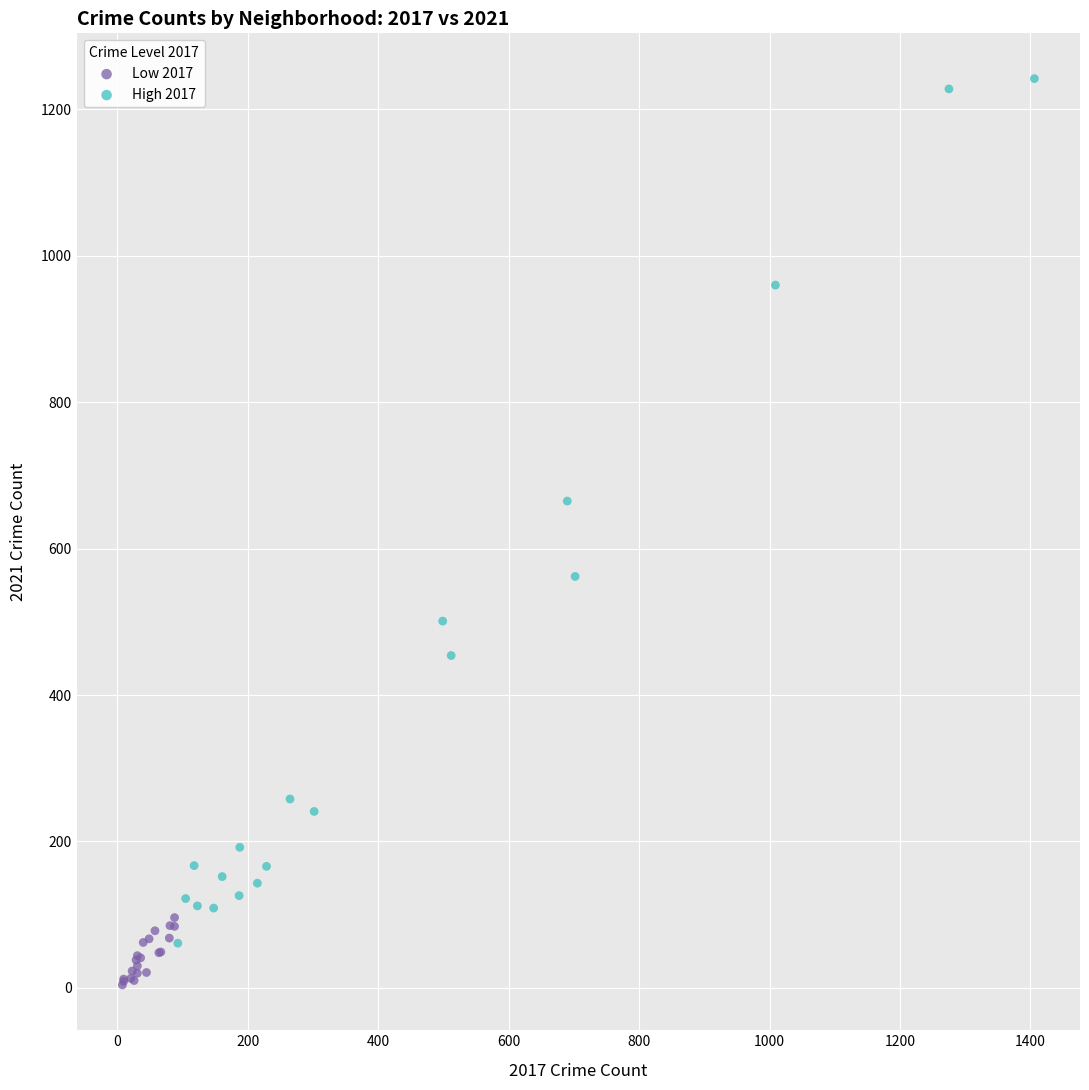

Which series has the largest Y range (max minus min)?

High 2017